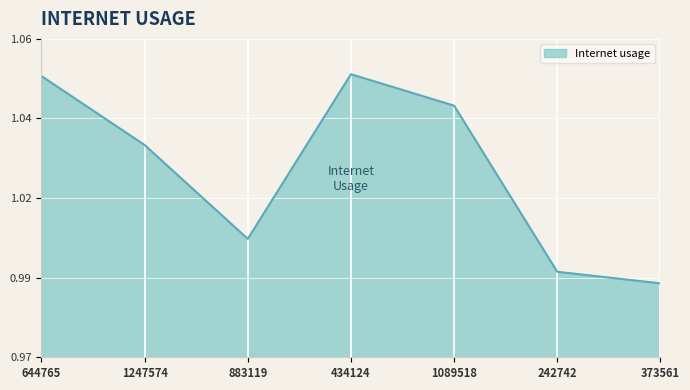

Reading left to right, transcribe all the data shown in this chart.

1.0	1.0	1.0	1.1	1.0	1.0	1.0